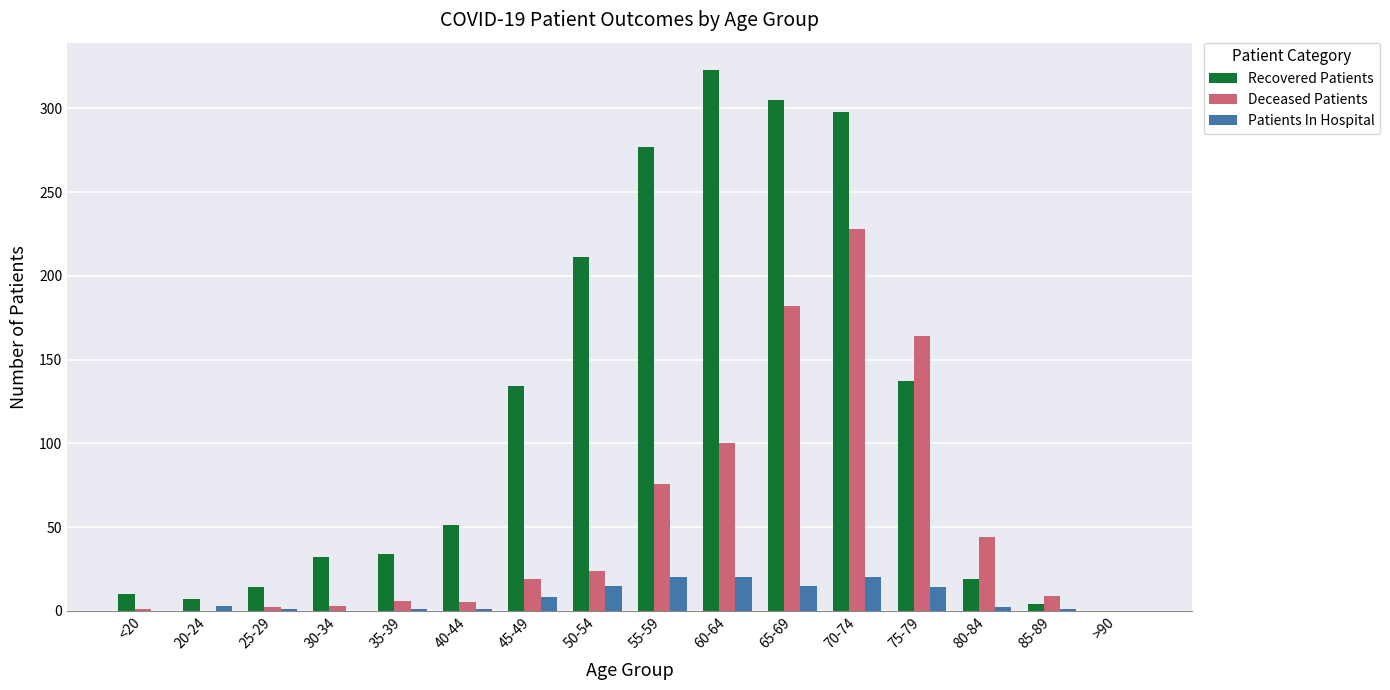

At which category is the sum across all series the highest?

70-74